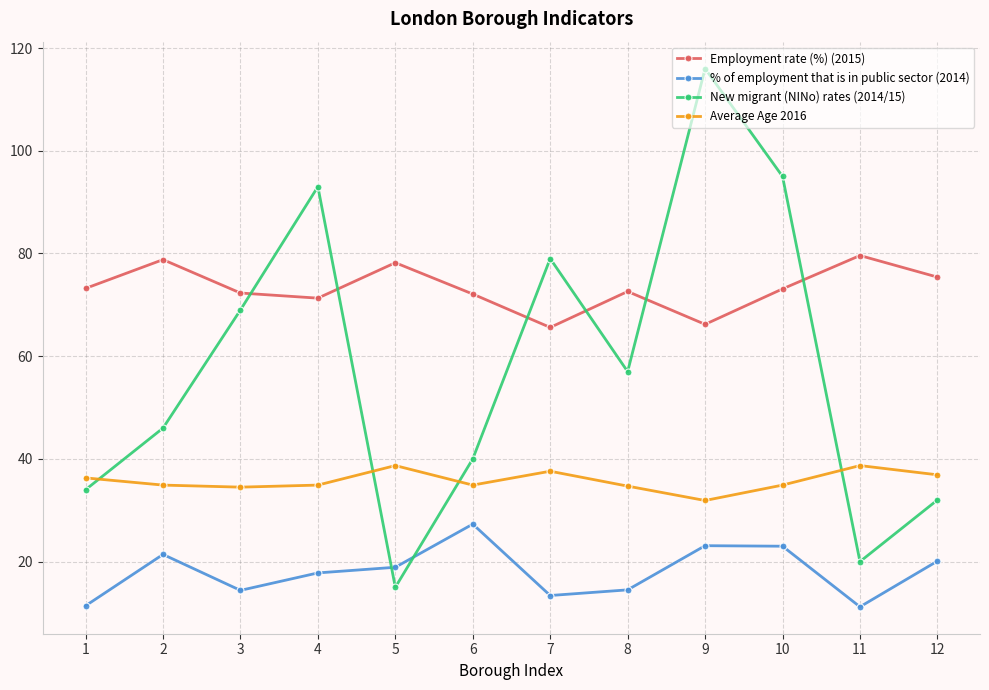

Is the value of New migrant (NINo) rates (2014/15) at 9 greater than the value of Average Age 2016 at 4?

Yes